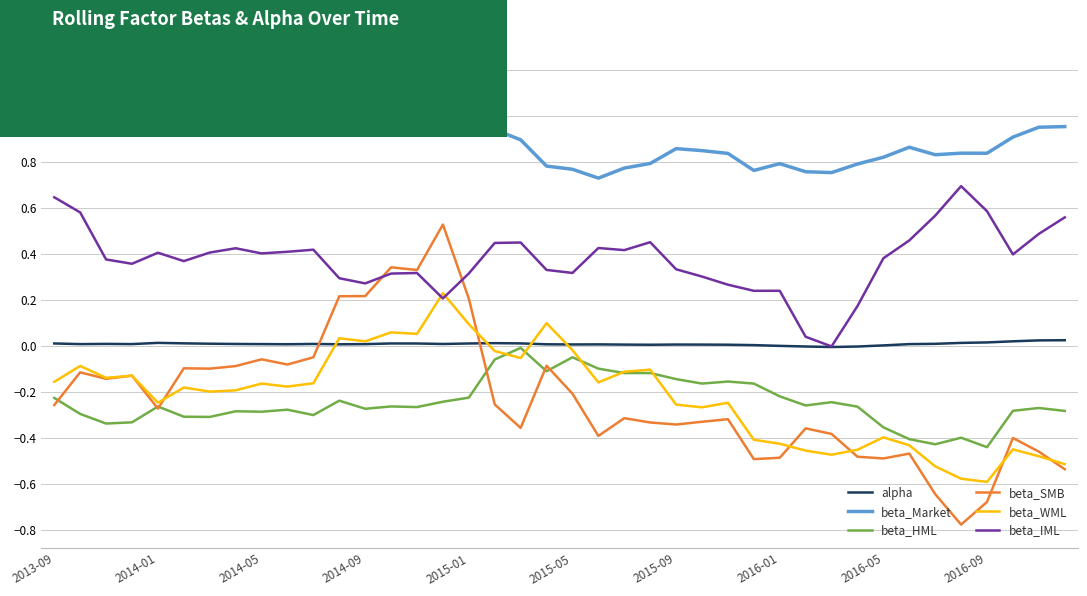

True or false: alpha and beta_Market cross at least once.

False